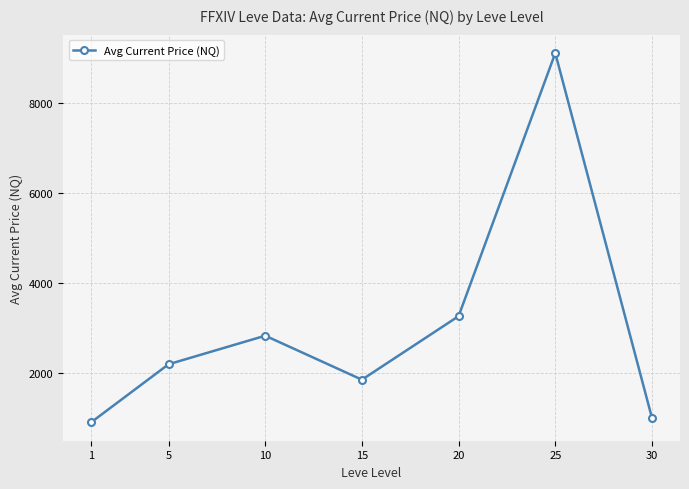

How many values are below 2200?

3